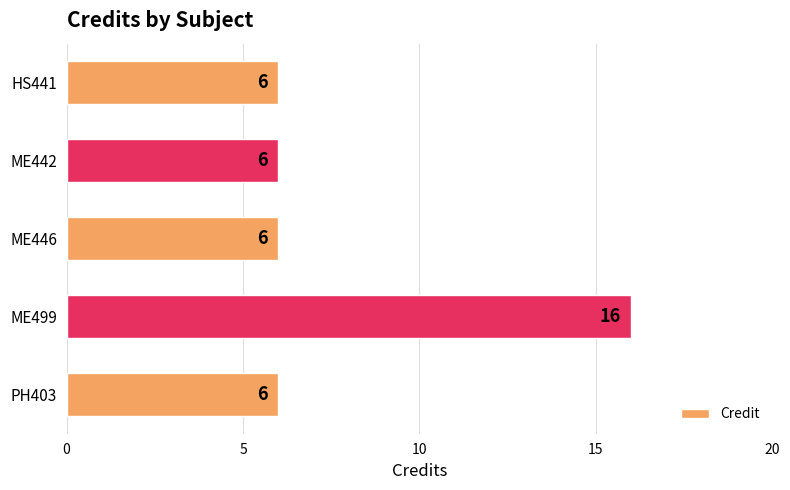

Count the number of data series in this chart.

1